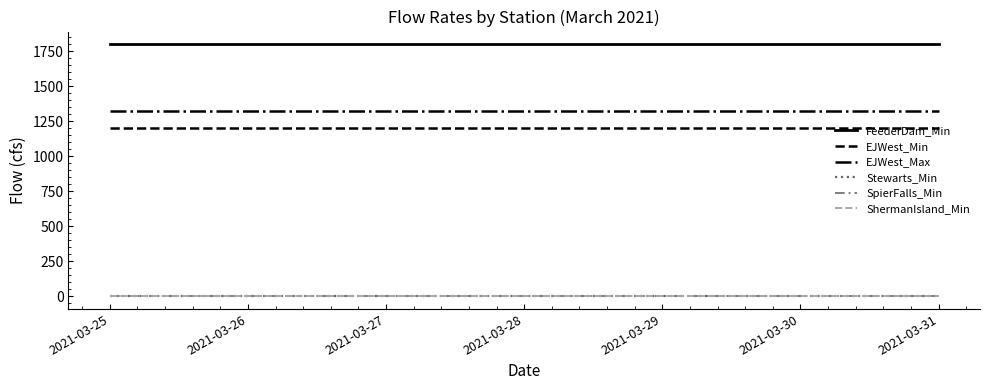

Reading left to right, transcribe all the data shown in this chart.

FeederDam_Min: 2021-03-25=1800	2021-03-26=1800	2021-03-27=1800	2021-03-28=1800	2021-03-29=1800	2021-03-30=1800	2021-03-31=1800
EJWest_Min: 2021-03-25=1200	2021-03-26=1200	2021-03-27=1200	2021-03-28=1200	2021-03-29=1200	2021-03-30=1200	2021-03-31=1200
EJWest_Max: 2021-03-25=1320	2021-03-26=1320	2021-03-27=1320	2021-03-28=1320	2021-03-29=1320	2021-03-30=1320	2021-03-31=1320
Stewarts_Min: 2021-03-25=0	2021-03-26=0	2021-03-27=0	2021-03-28=0	2021-03-29=0	2021-03-30=0	2021-03-31=0
SpierFalls_Min: 2021-03-25=0	2021-03-26=0	2021-03-27=0	2021-03-28=0	2021-03-29=0	2021-03-30=0	2021-03-31=0
ShermanIsland_Min: 2021-03-25=0	2021-03-26=0	2021-03-27=0	2021-03-28=0	2021-03-29=0	2021-03-30=0	2021-03-31=0